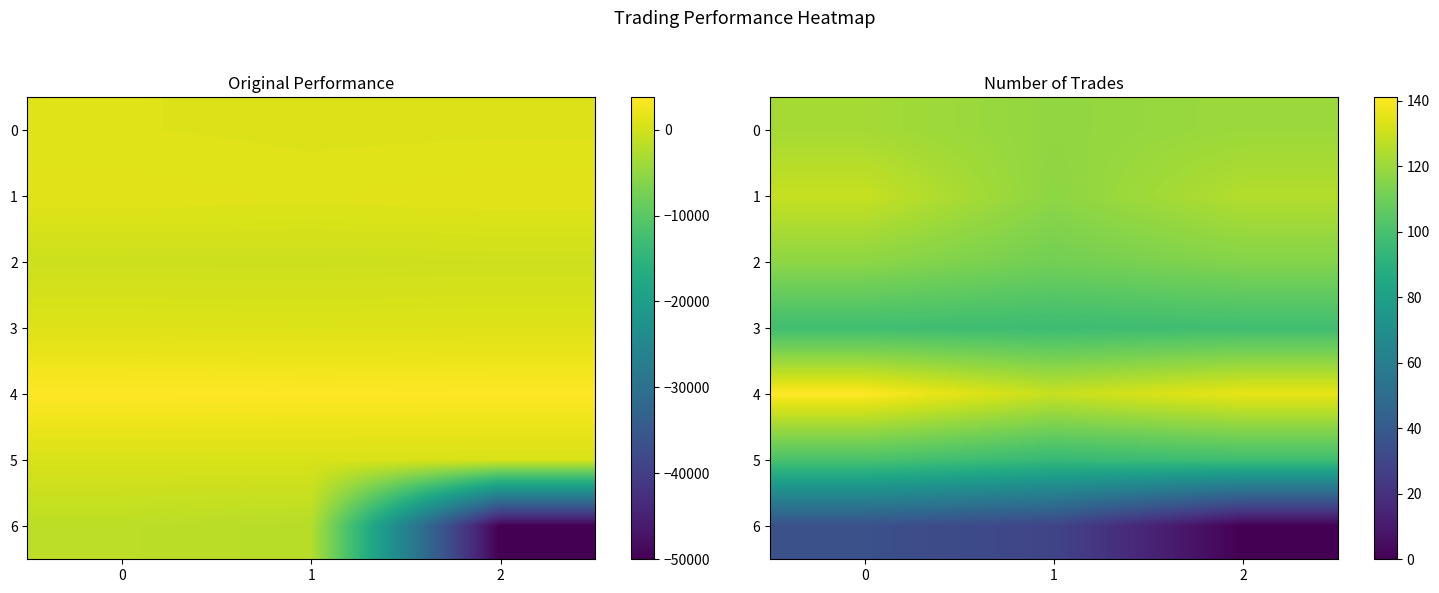

Which series has the widest spread of values?

6